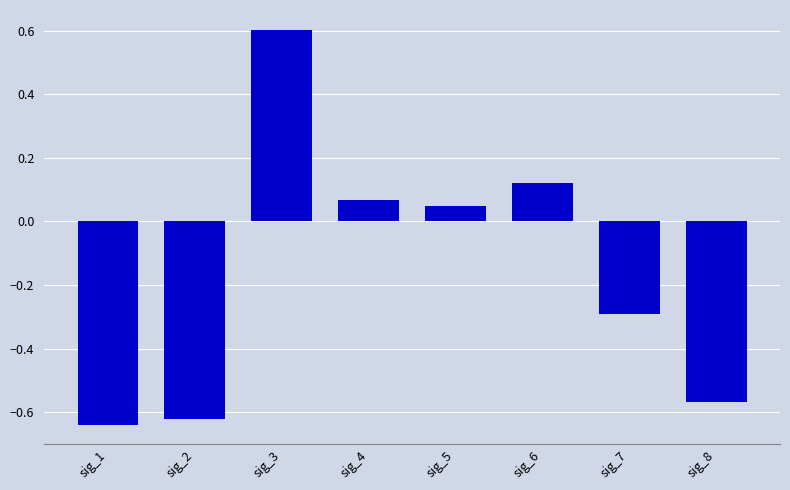

What is the maximum value shown in the chart?

0.6